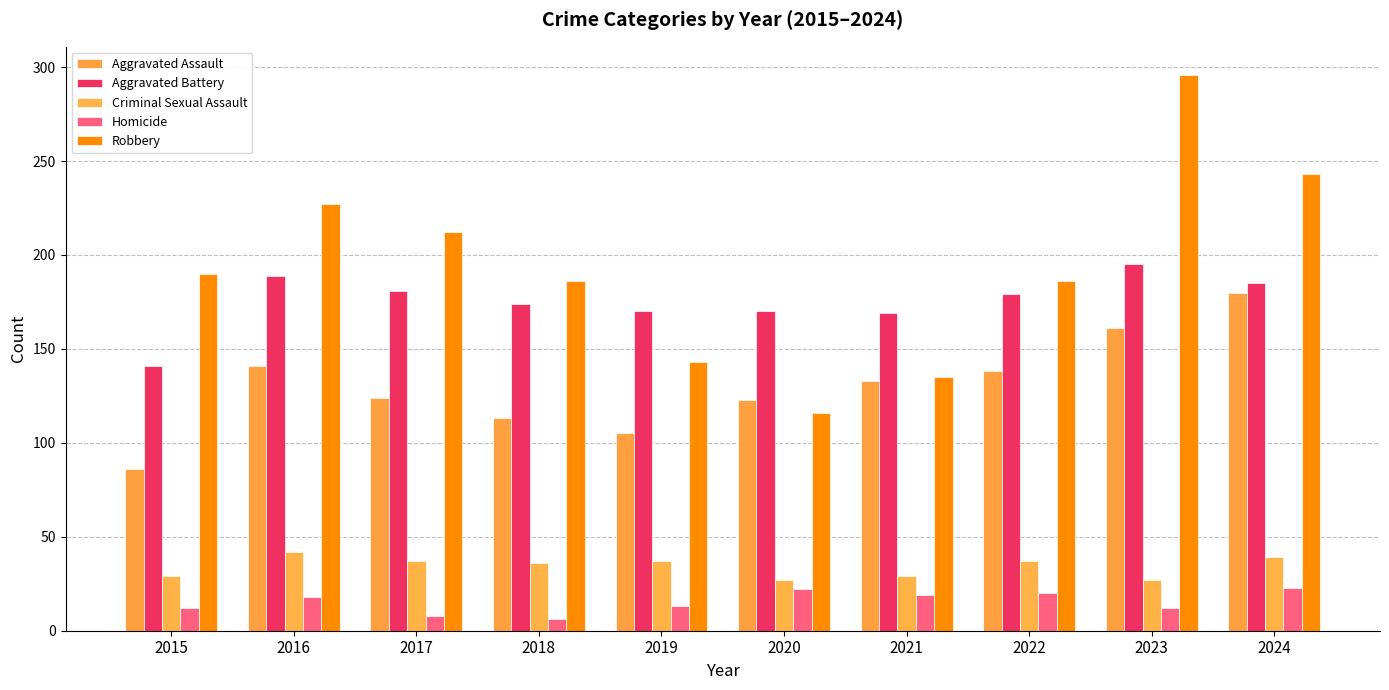

How many series are shown in this chart?

5